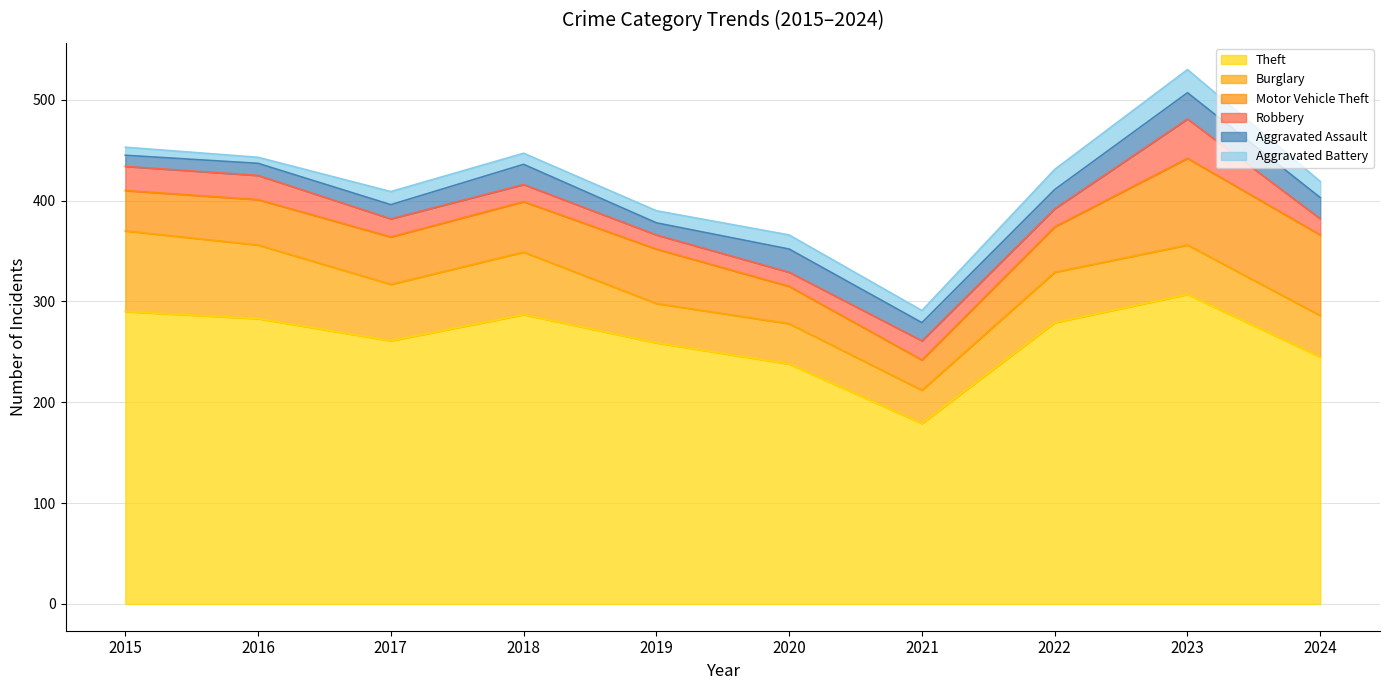

Does the chart have visible grid lines?

Yes